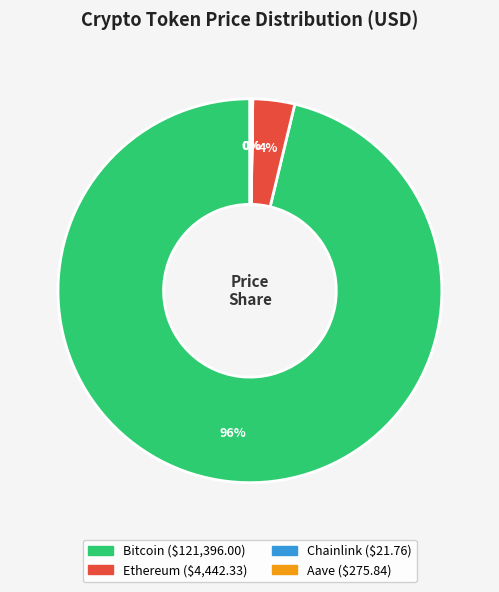

To the nearest percent, what is the average slice percentage?

25%